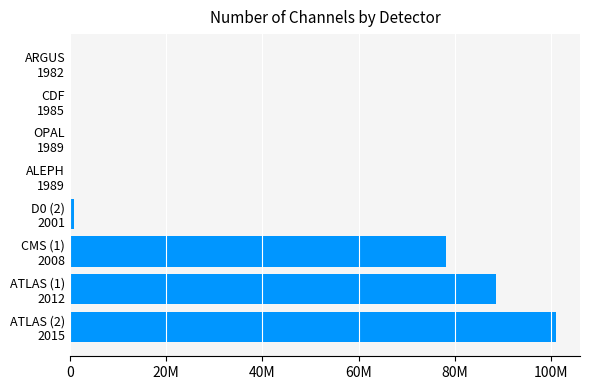

What is the sum of all values?

269228300